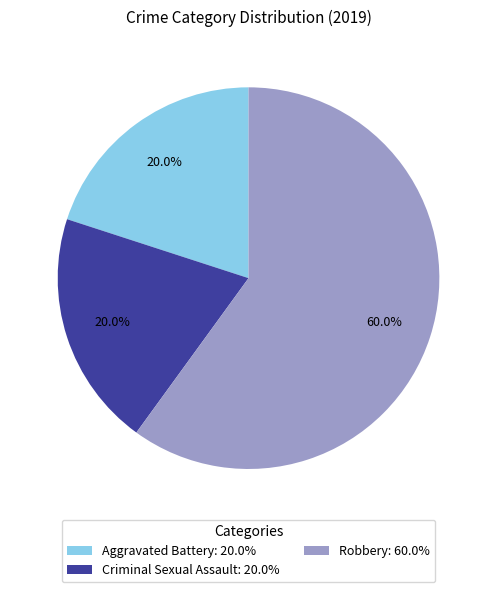

To the nearest percent, what is the combined percentage of Criminal Sexual Assault and Robbery?

80%